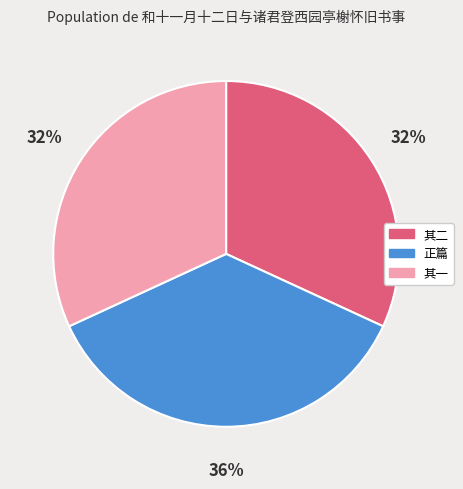

To the nearest percent, what is the average slice percentage?

33%